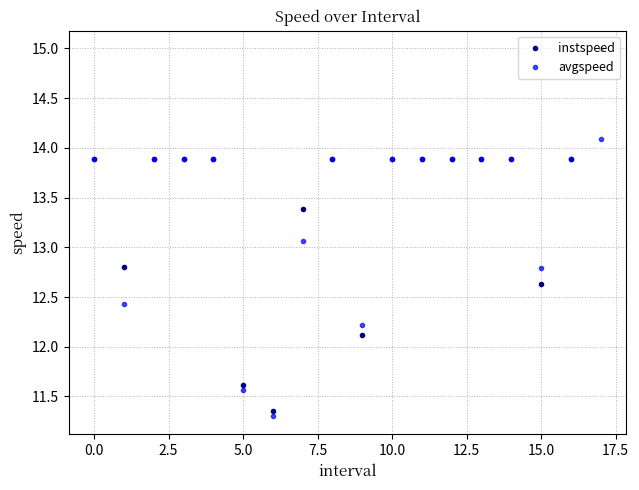

Which series has the widest spread of values?

instspeed